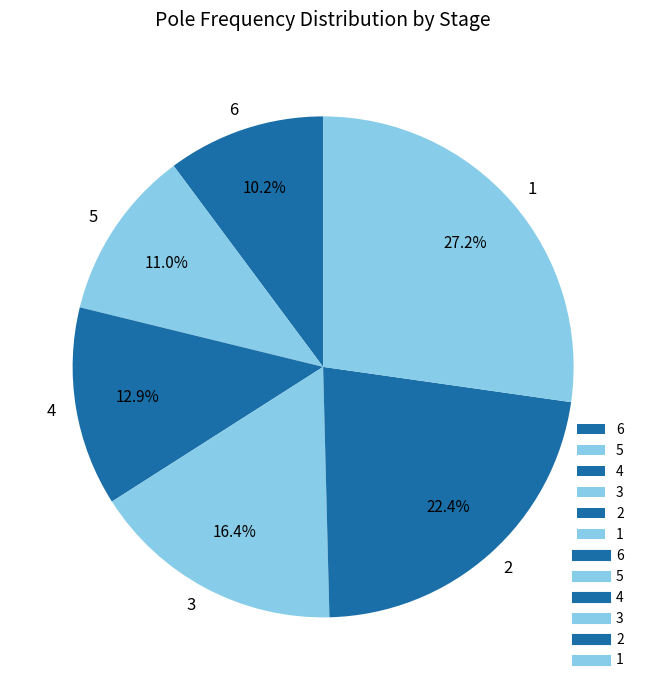

To the nearest percent, what is the difference between the 1 and 5 slice percentages?

16%